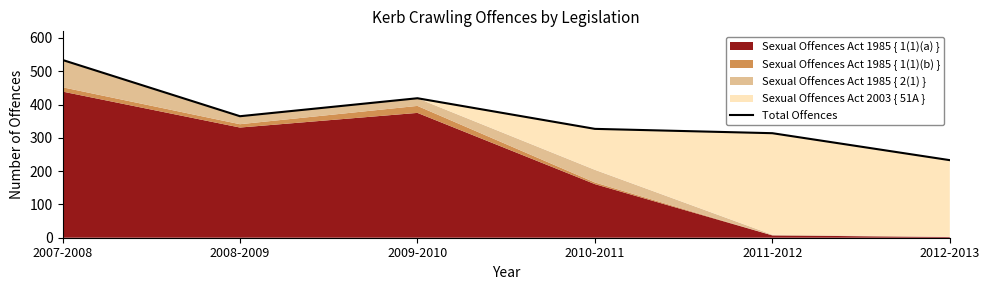

What is the label of the 3rd point from the right?

2010-2011